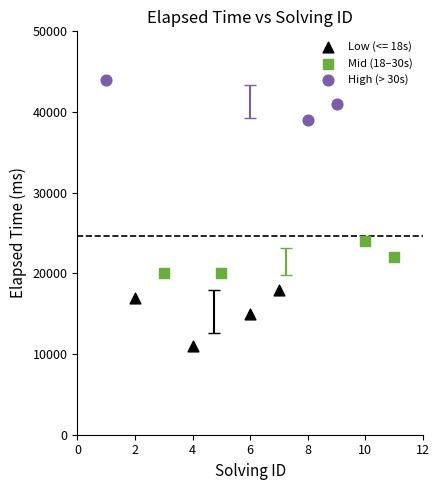

Which series has the largest Y range (max minus min)?

Low (<= 18s)